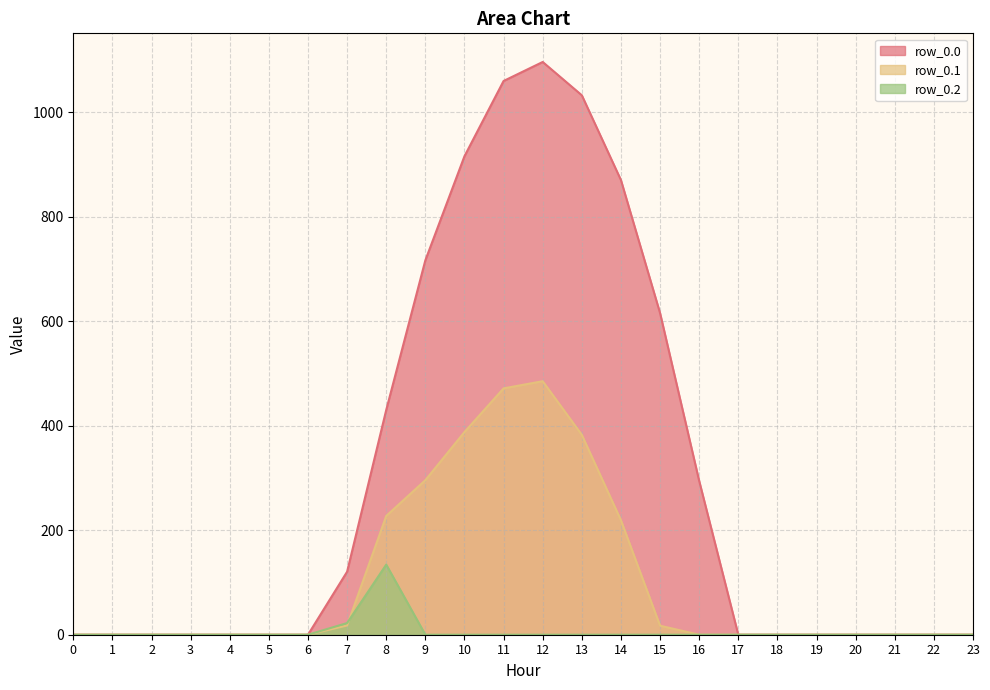

Reading left to right, what are all the values shown in this chart?

row_0.0: 0=0.0	1=0.0	2=0.0	3=0.0	4=0.0	5=0.0	6=0.0	7=120.6	8=430.3	9=716.9	10=916.2	11=1060.3	12=1096.7	13=1032.9	14=870.6	15=615.9	16=294.5	17=0.0	18=0.0	19=0.0	20=0.0	21=0.0	22=0.0	23=0.0
row_0.1: 0=0.0	1=0.0	2=0.0	3=0.0	4=0.0	5=0.0	6=0.0	7=17.7	8=227.5	9=295.9	10=388.1	11=471.7	12=485.4	13=382.7	14=219.2	15=17.3	16=0.0	17=0.0	18=0.0	19=0.0	20=0.0	21=0.0	22=0.0	23=0.0
row_0.2: 0=0.0	1=0.0	2=0.0	3=0.0	4=0.0	5=0.0	6=0.0	7=22.3	8=134.2	9=0.0	10=0.0	11=0.0	12=0.0	13=0.0	14=0.0	15=0.0	16=0.0	17=0.0	18=0.0	19=0.0	20=0.0	21=0.0	22=0.0	23=0.0